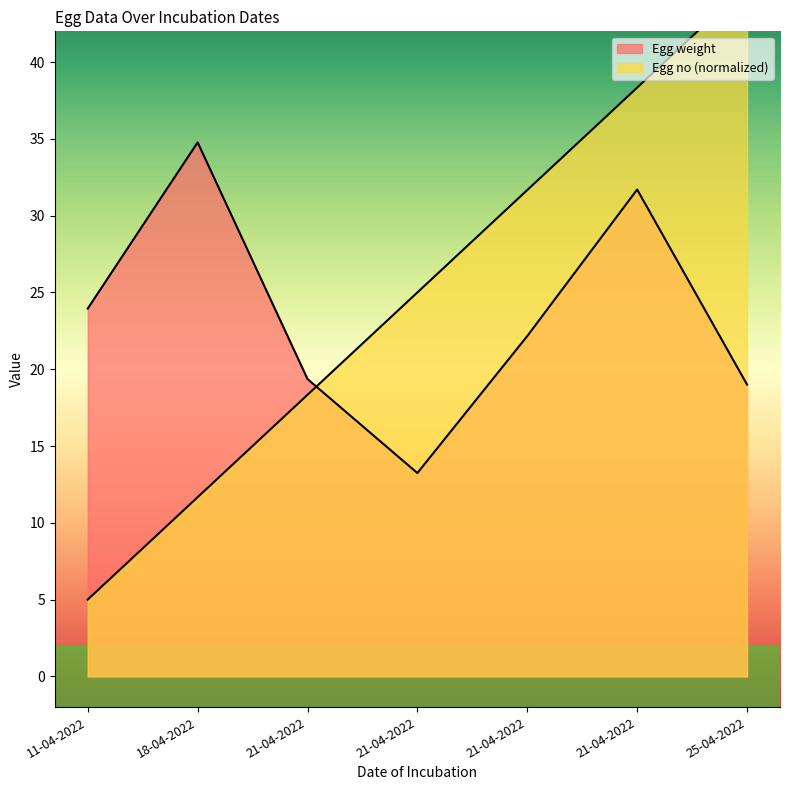

Which category has the highest value across all series?

25-04-2022